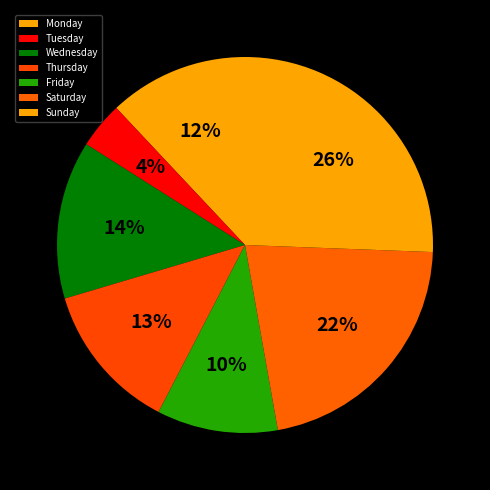

Which category has the smallest portion of the pie?

Tuesday